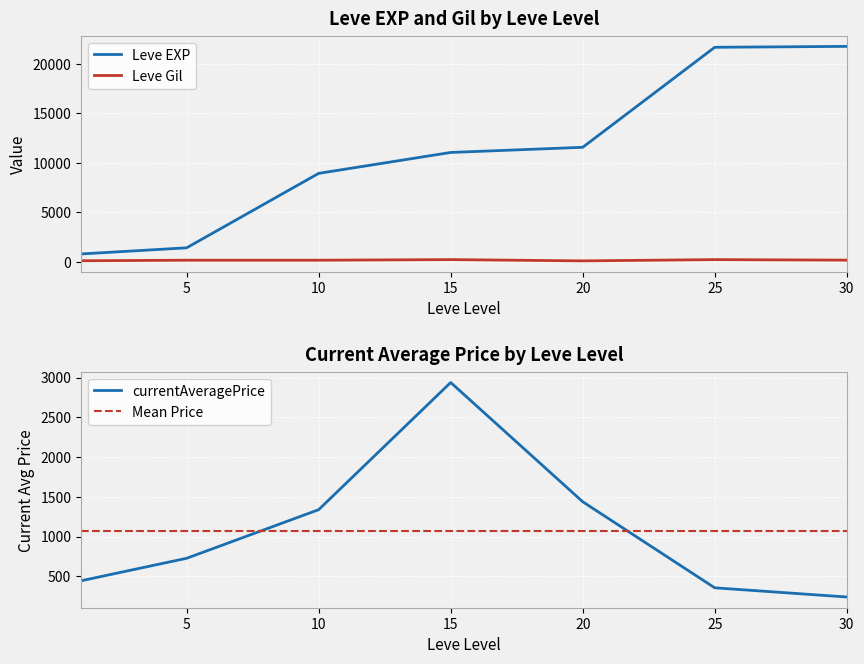

The currentAveragePrice series shows 1337.8 at 10. True or false?

True